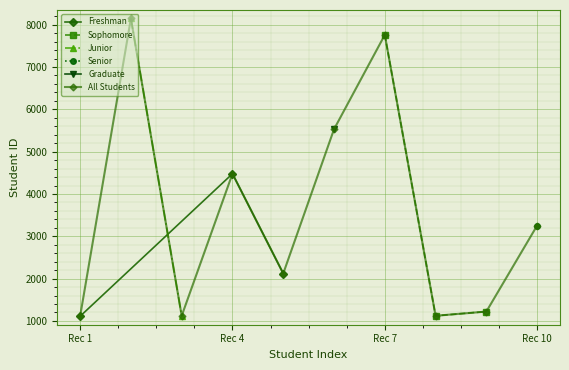

Which category has the highest value in the Freshman series?

Rec 4